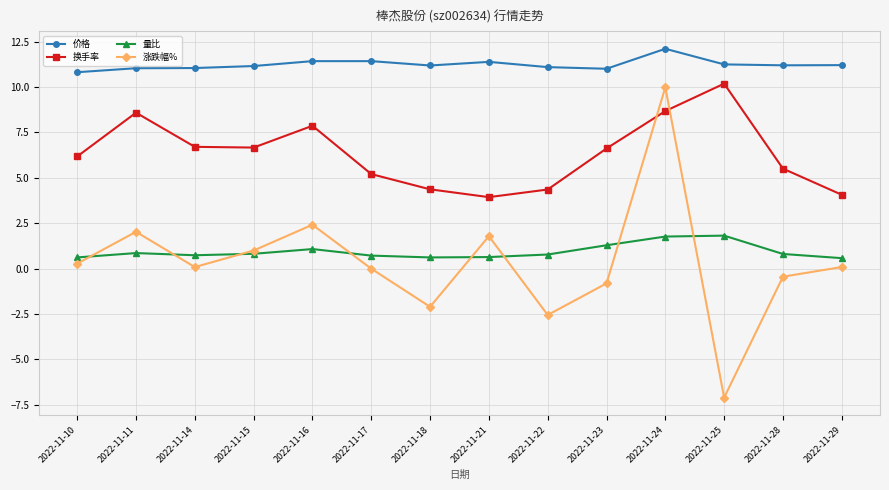

The value of 价格 at 2022-11-21 is 11.4. True or false?

True